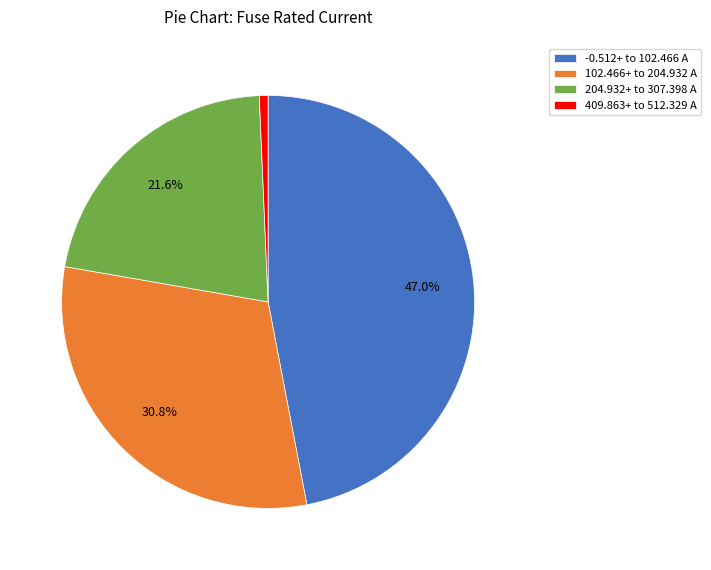

What is the ratio of the value at -0.512+ to 102.466 A to the value at 102.466+ to 204.932 A?

1.5